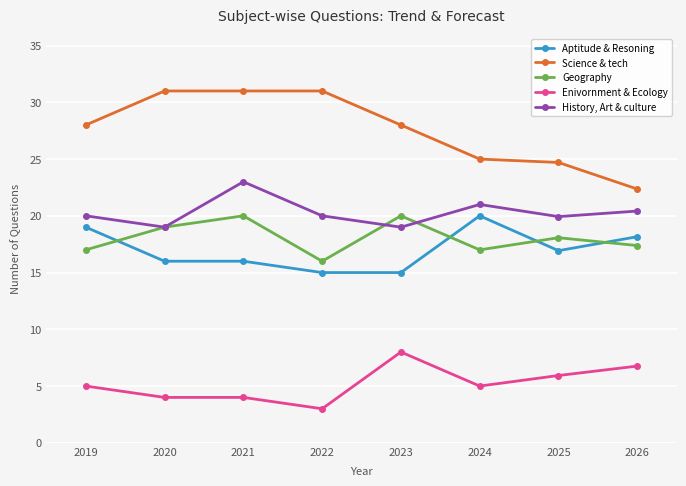

The Science & tech series shows 25.0 at 2024. True or false?

True